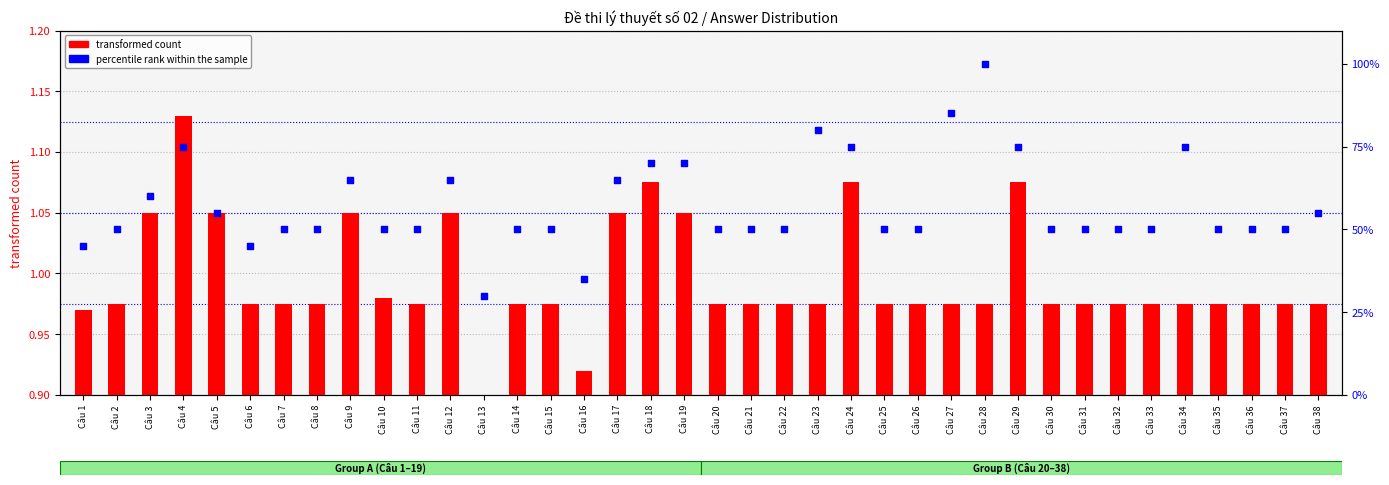

At how many categories does at least one series exceed 42?

36